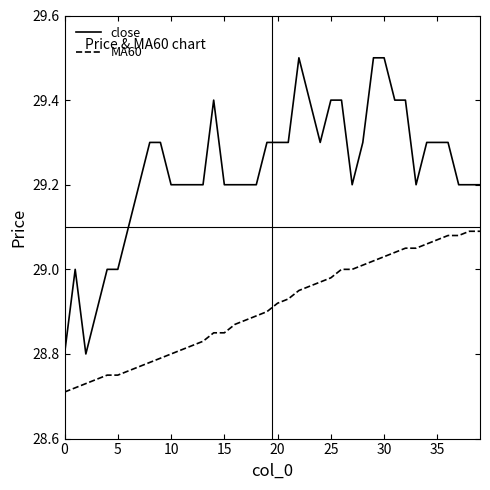

True or false: close and MA60 cross at least once.

False